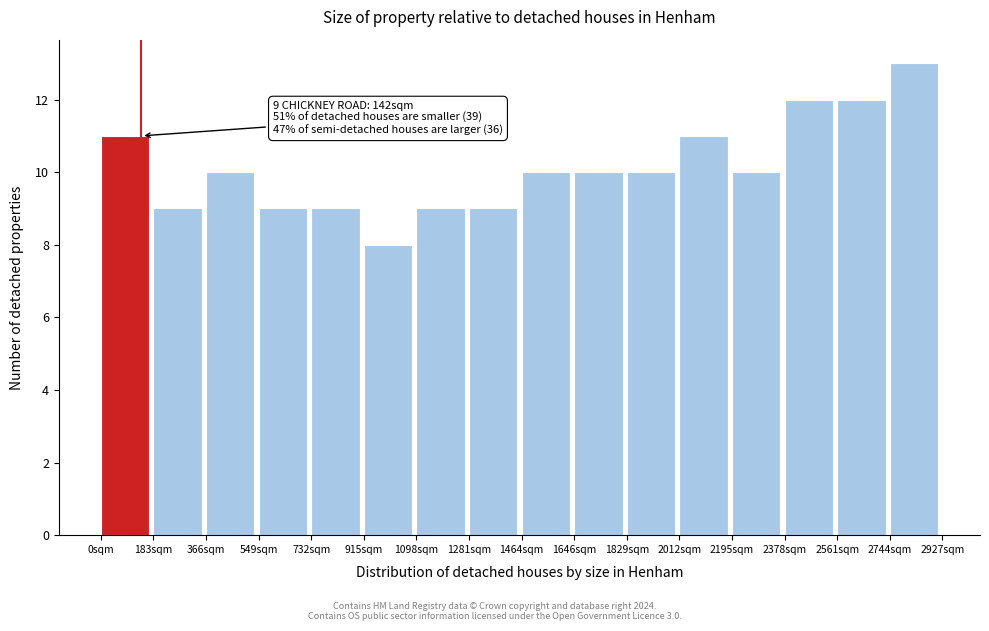

Over which range of the x-axis is the bar tallest?

2740 to 2920